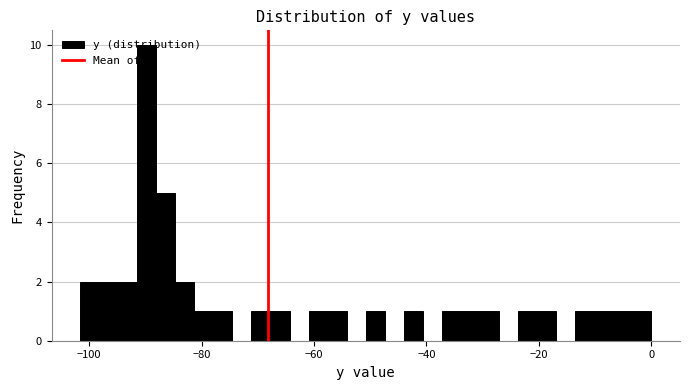

Around what value on the x-axis is the tallest bar? Give the approximate position of its centre, as read against the axis.

-90